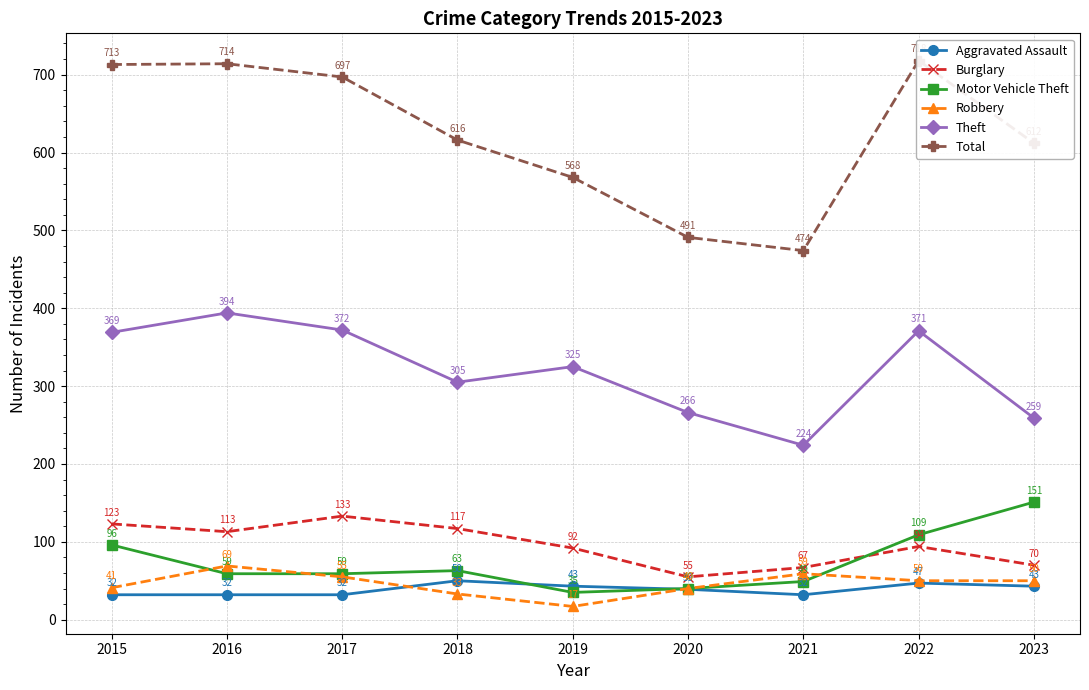

Is it true that Total equals 714 at 2016?

True